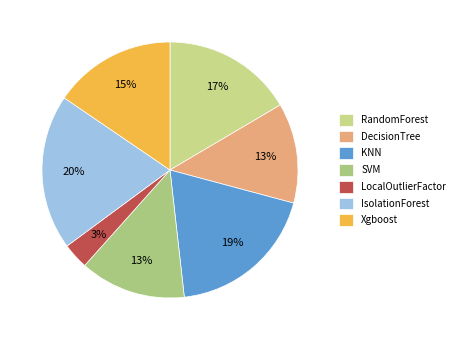

What is the smallest slice in the pie chart?

LocalOutlierFactor